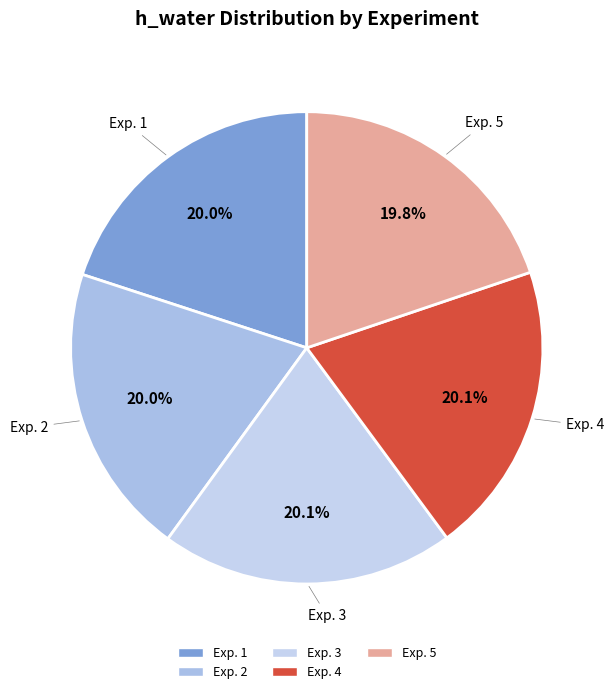

What is the ratio of the value at Exp. 5 to the value at Exp. 3?

1.0